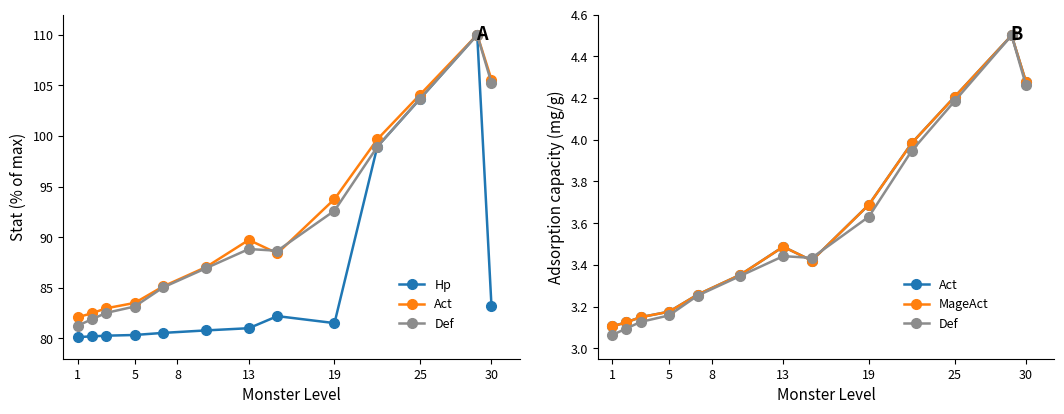

List the series in order of their peak value, lowest first.

Act, Def, MageAct, Hp